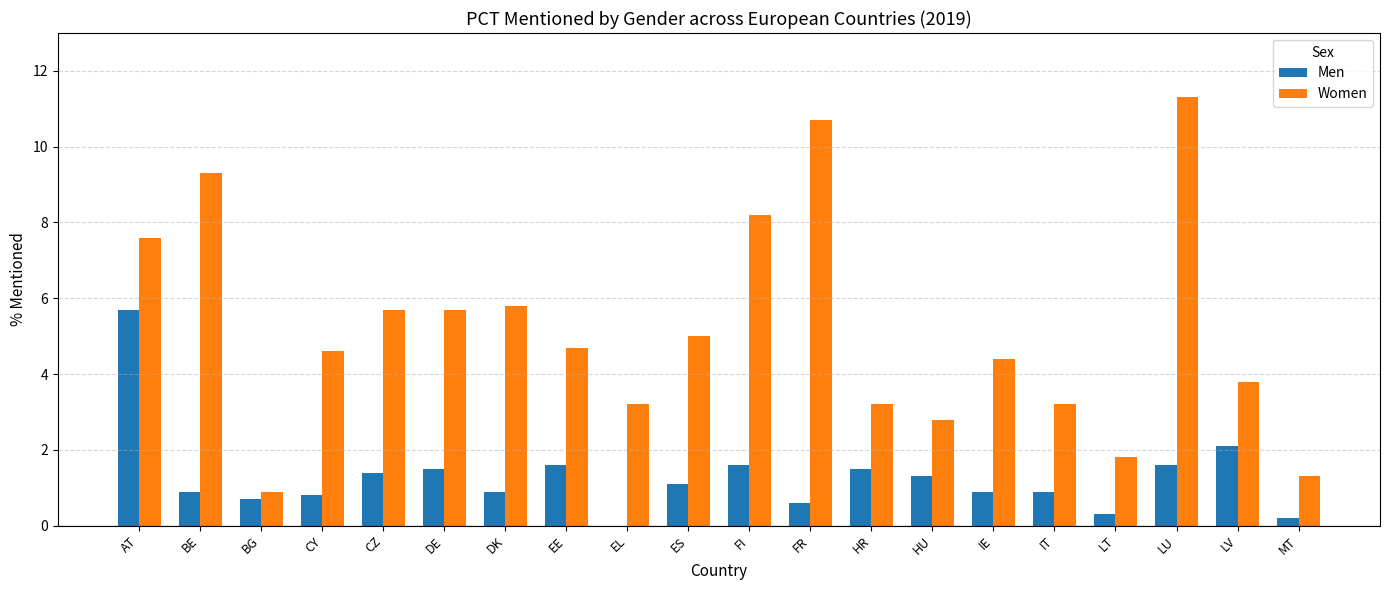

What is the greatest value displayed?

11.3